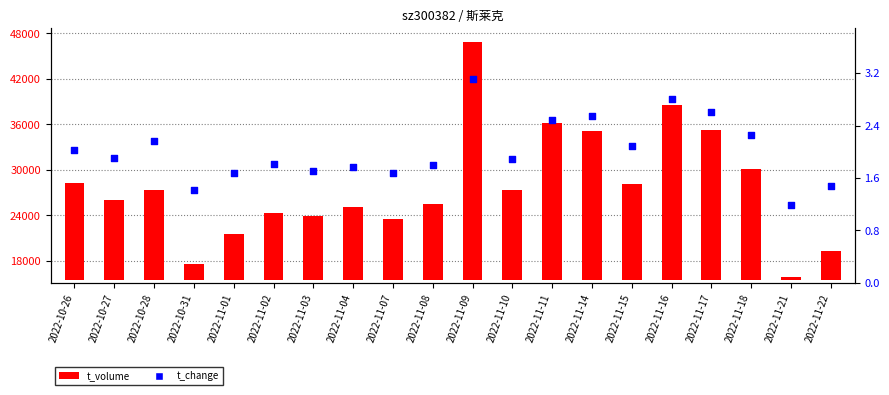

Which series has the largest Y range (max minus min)?

t_volume